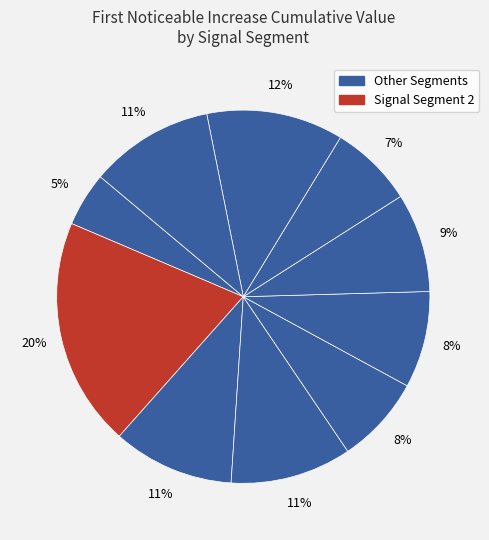

How many segments does this pie chart have?

10